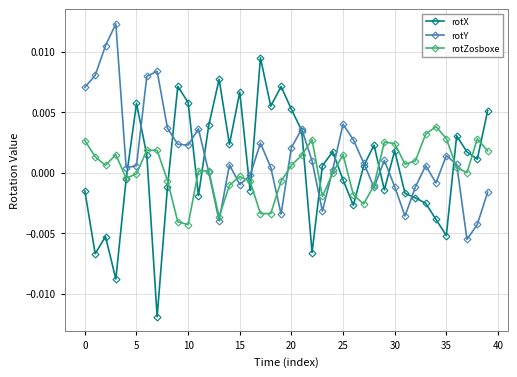

Which series has the largest range (max minus min)?

rotX